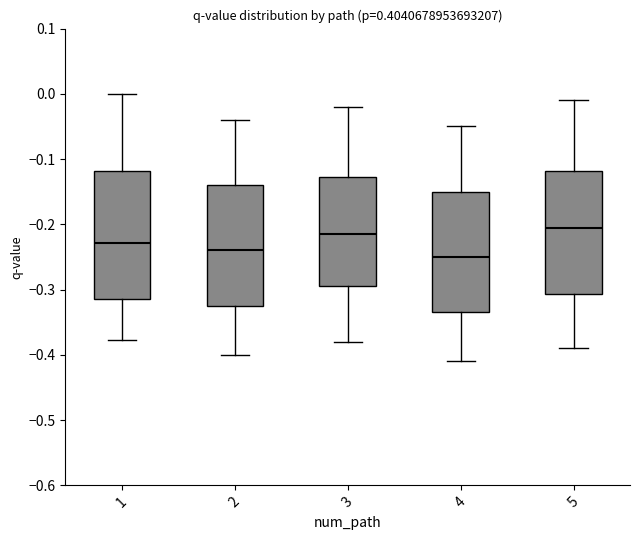

Where is the upper edge of the box at x = 2 on the y-axis? The values are not printed on the chart, so give them approximately, as read against the axis.

-0.14